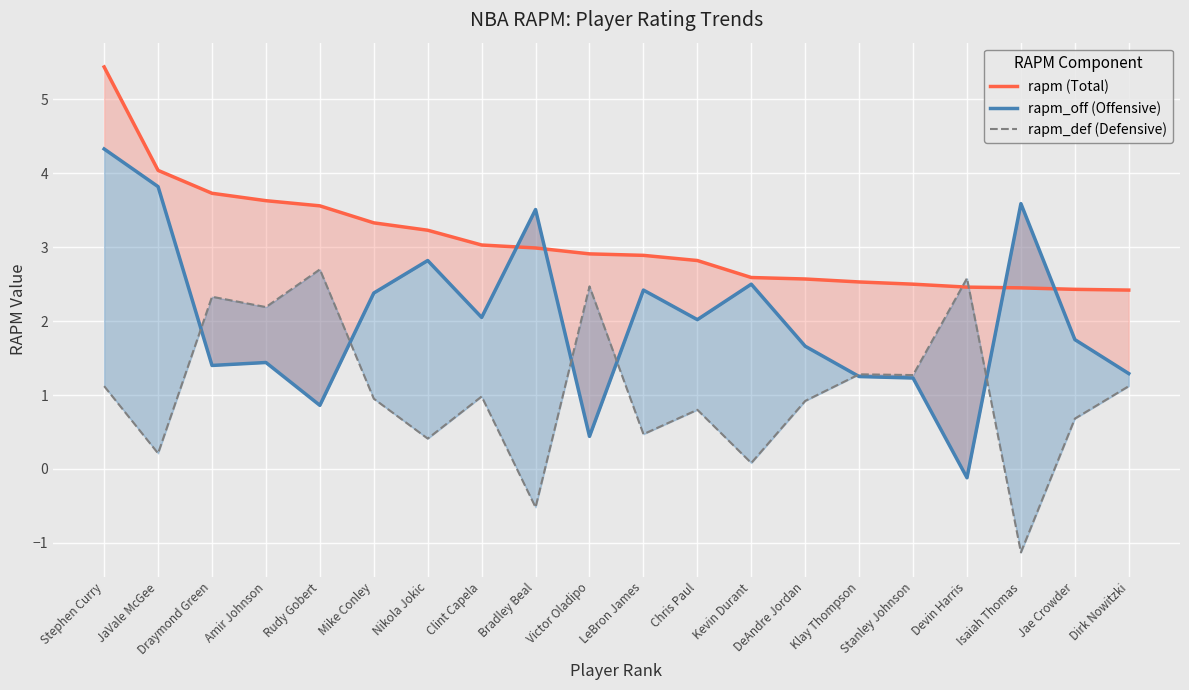

What is the label of the 14th point from the left?

DeAndre Jordan